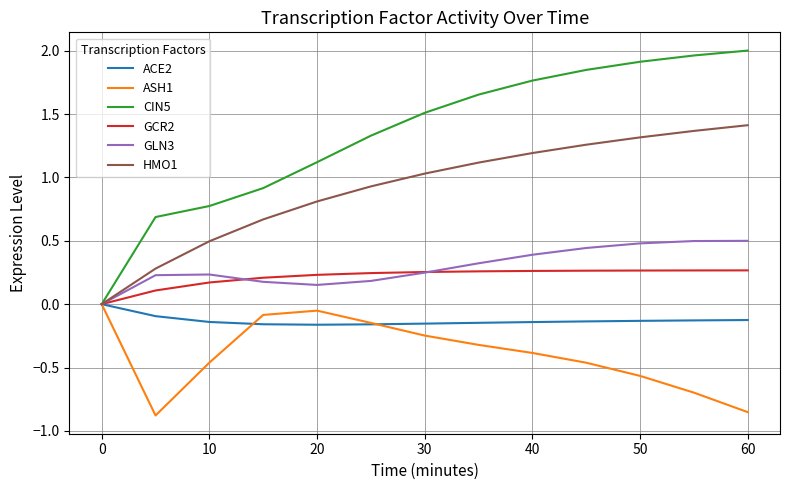

Which series has the widest spread of values?

CIN5